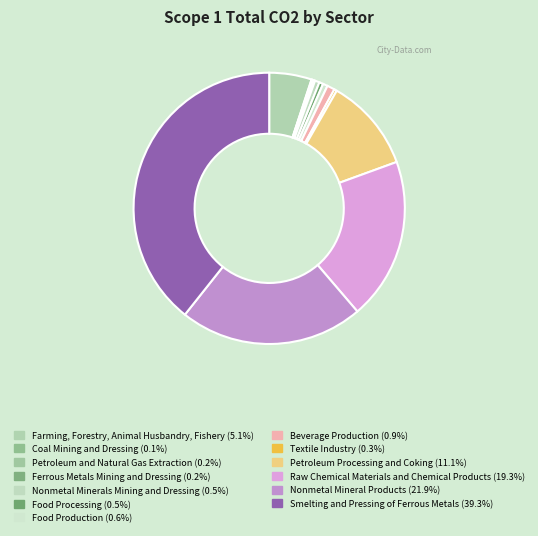

Is there any slice that represents more than half of the pie?

No